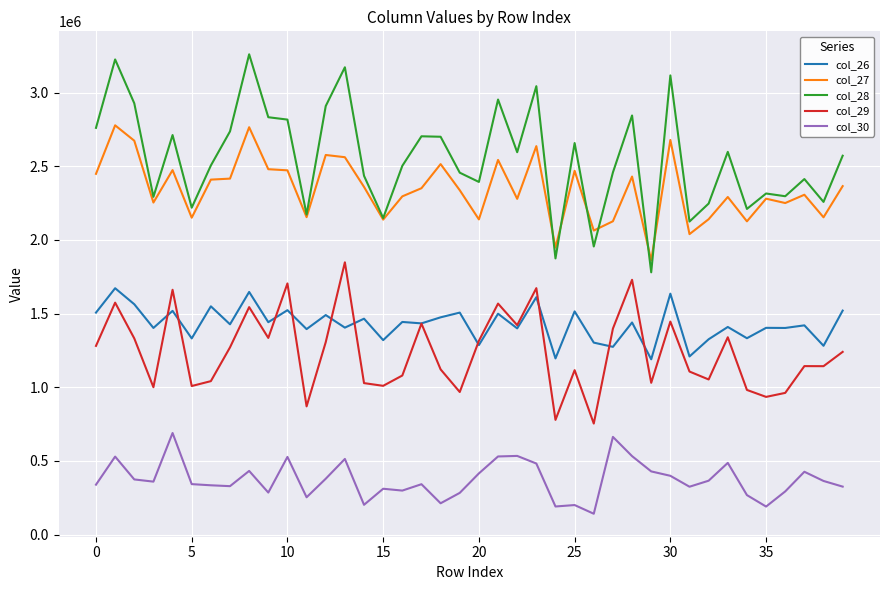

What is the minimum value for col_30?

141295.7